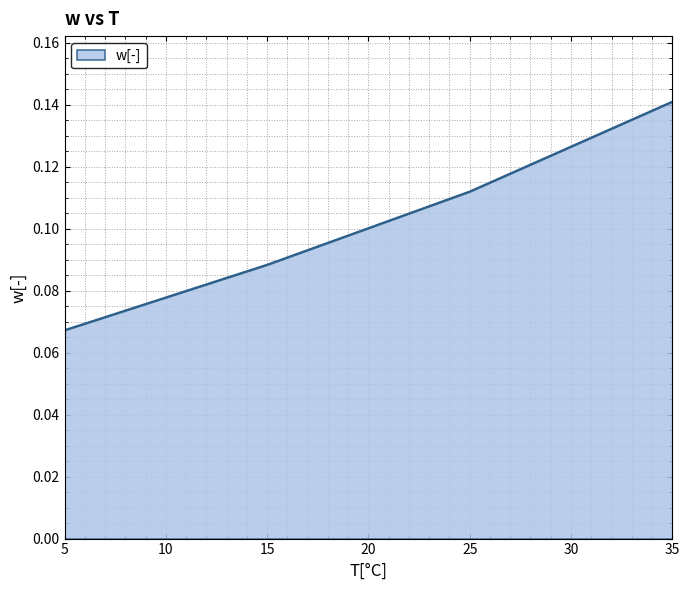

What is the sum of the values at 35 and 5?

0.2